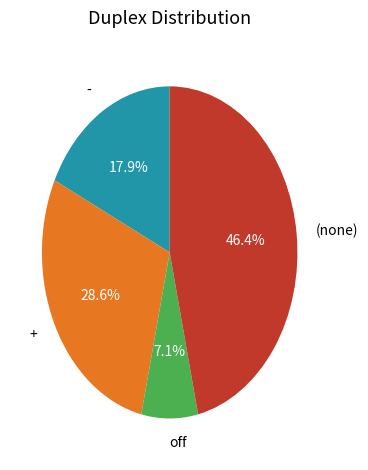

To the nearest percent, what is the difference between the largest and smallest slice percentages?

39%